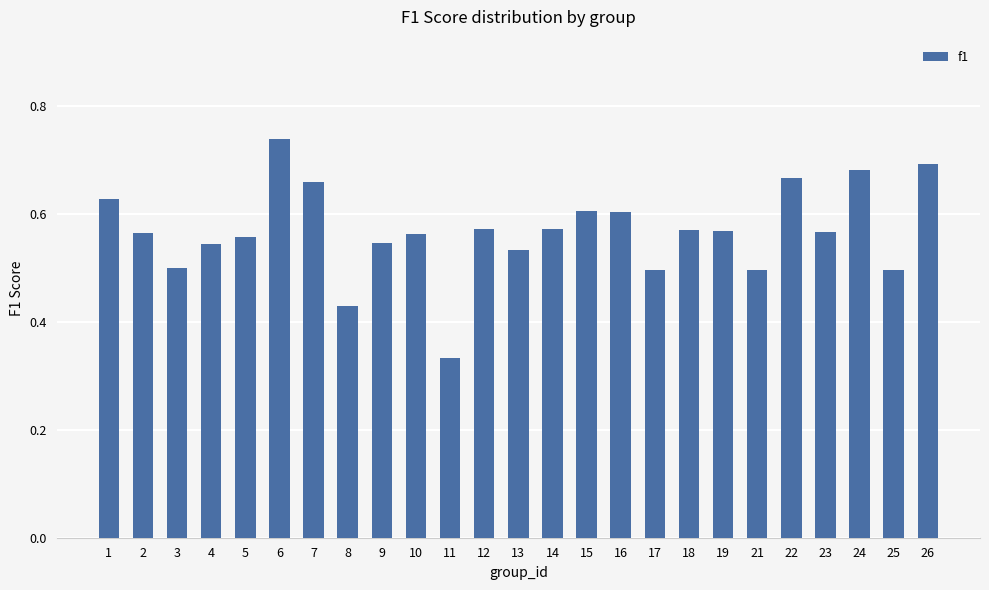

Does the chart contain stacked bars?

No